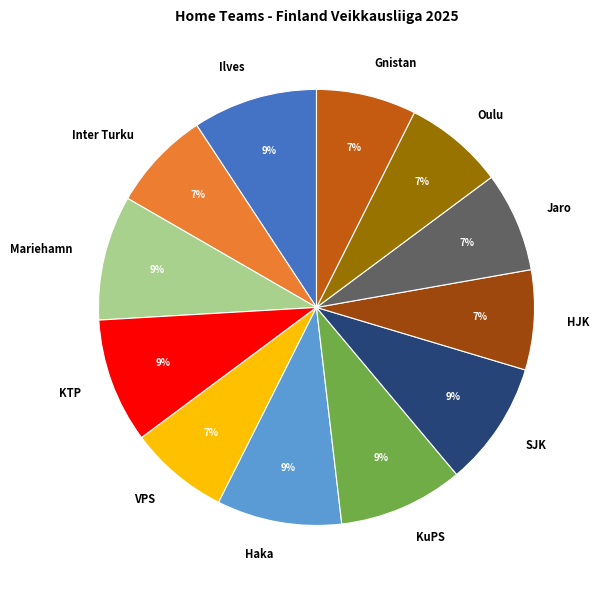

Is it true that HJK is 22% of the pie?

False